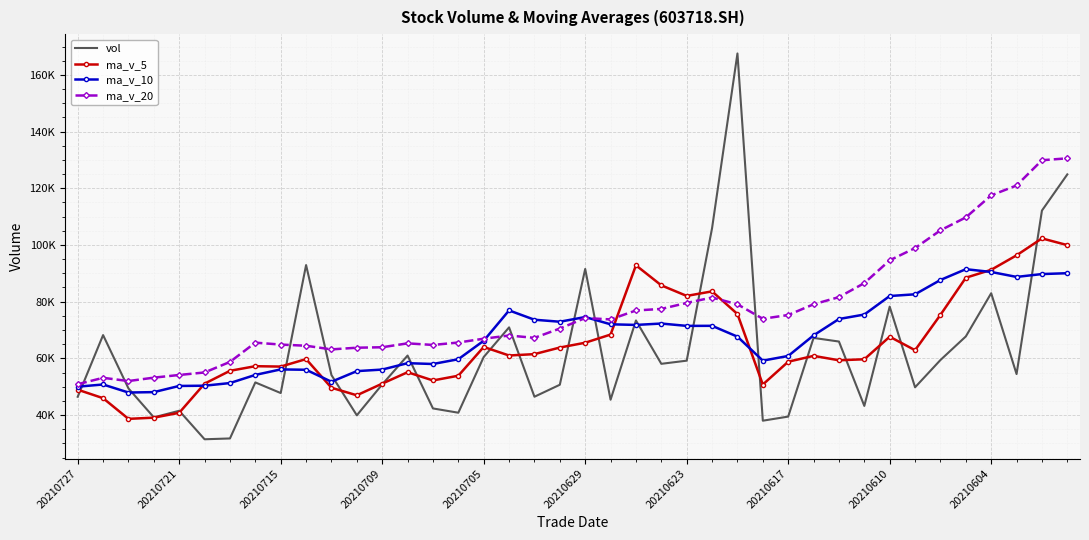

What are all the series names shown in the legend?

vol, ma_v_5, ma_v_10, ma_v_20